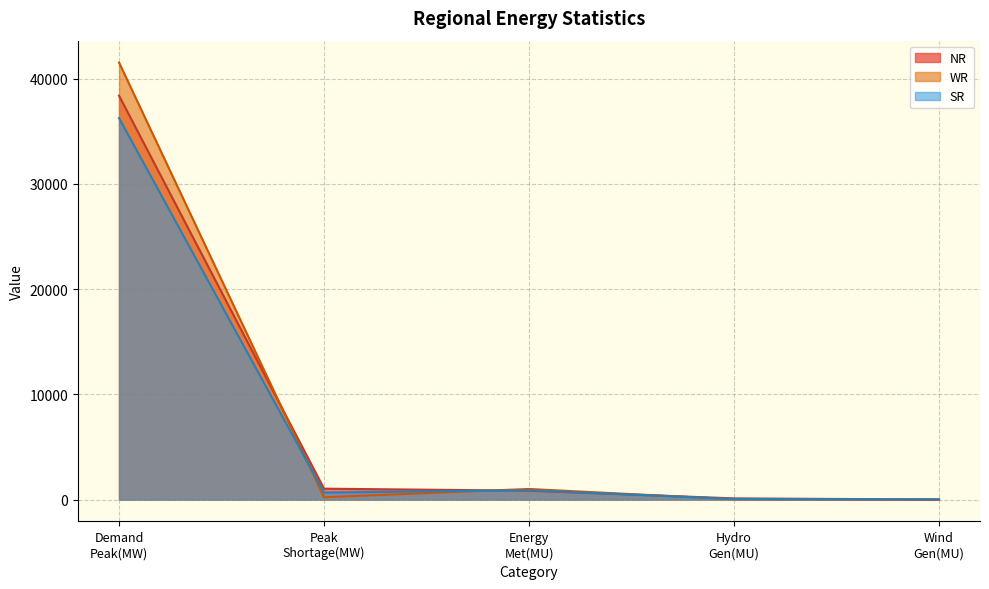

Rank the series by their maximum value, from lowest to highest.

SR, NR, WR